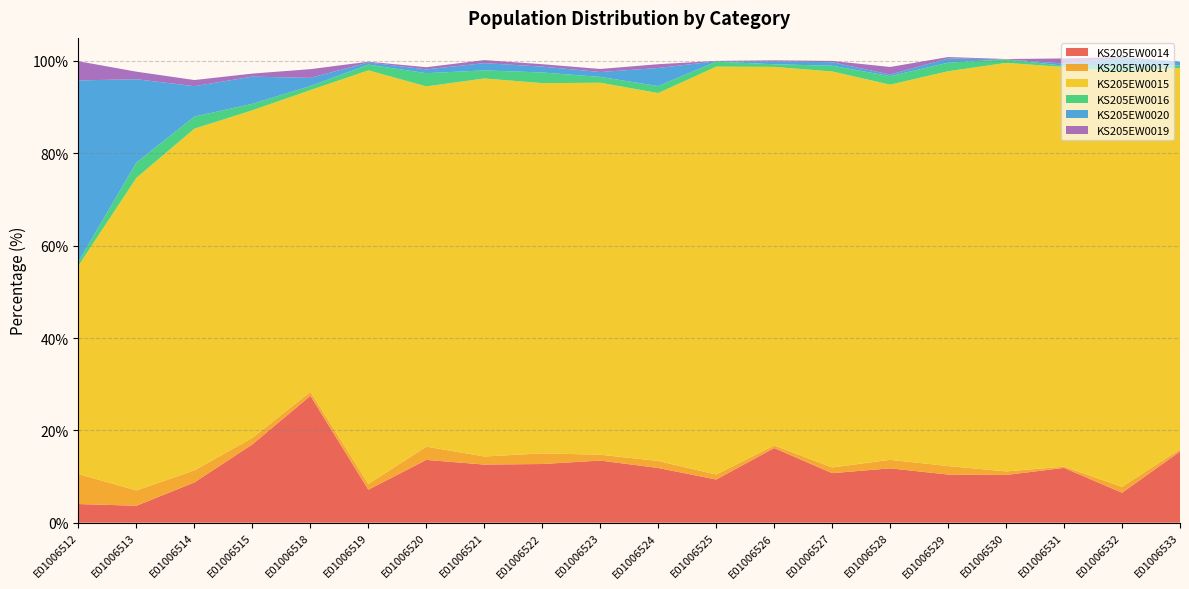

Reading left to right, transcribe all the data shown in this chart.

KS205EW0014: E01006512=4.0	E01006513=3.7	E01006514=8.7	E01006515=17.0	E01006518=27.5	E01006519=7.2	E01006520=13.6	E01006521=12.6	E01006522=12.7	E01006523=13.5	E01006524=11.8	E01006525=9.3	E01006526=16.2	E01006527=10.7	E01006528=11.8	E01006529=10.4	E01006530=10.3	E01006531=11.9	E01006532=6.5	E01006533=15.4
KS205EW0017: E01006512=6.5	E01006513=3.3	E01006514=2.6	E01006515=1.4	E01006518=0.9	E01006519=1.2	E01006520=2.9	E01006521=1.8	E01006522=2.3	E01006523=1.3	E01006524=1.5	E01006525=1.1	E01006526=0.6	E01006527=1.2	E01006528=1.9	E01006529=1.8	E01006530=0.8	E01006531=0.3	E01006532=1.3	E01006533=0.5
KS205EW0015: E01006512=45.2	E01006513=67.7	E01006514=74.0	E01006515=70.9	E01006518=65.3	E01006519=89.6	E01006520=78.0	E01006521=81.9	E01006522=80.2	E01006523=80.6	E01006524=79.7	E01006525=88.3	E01006526=82.0	E01006527=85.8	E01006528=81.2	E01006529=85.5	E01006530=88.5	E01006531=86.6	E01006532=89.8	E01006533=82.6
KS205EW0016: E01006512=0.9	E01006513=3.3	E01006514=2.6	E01006515=1.4	E01006518=0.9	E01006519=1.2	E01006520=2.9	E01006521=1.8	E01006522=2.3	E01006523=1.3	E01006524=1.5	E01006525=1.1	E01006526=0.6	E01006527=1.2	E01006528=1.9	E01006529=1.8	E01006530=0.8	E01006531=0.3	E01006532=1.3	E01006533=0.5
KS205EW0020: E01006512=39.2	E01006513=18.0	E01006514=6.6	E01006515=5.9	E01006518=1.8	E01006519=0.5	E01006520=0.8	E01006521=1.6	E01006522=1.3	E01006523=1.1	E01006524=3.9	E01006525=0.1	E01006526=0.6	E01006527=0.8	E01006528=0.3	E01006529=0.9	E01006530=0.0	E01006531=0.5	E01006532=1.7	E01006533=0.8
KS205EW0019: E01006512=4.2	E01006513=1.6	E01006514=1.3	E01006515=0.7	E01006518=1.9	E01006519=0.2	E01006520=0.5	E01006521=0.7	E01006522=0.5	E01006523=0.7	E01006524=0.8	E01006525=0.1	E01006526=0.2	E01006527=0.3	E01006528=1.6	E01006529=0.3	E01006530=0.1	E01006531=1.1	E01006532=0.3	E01006533=0.0